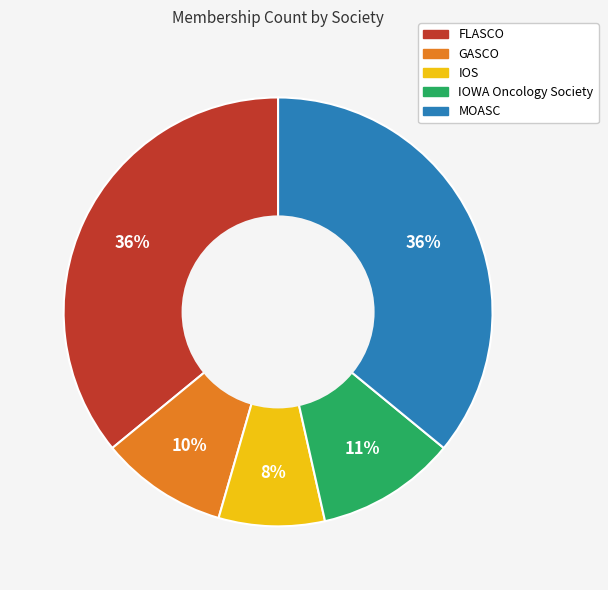

What is the ratio of the value at IOWA Oncology Society to the value at MOASC?

0.3